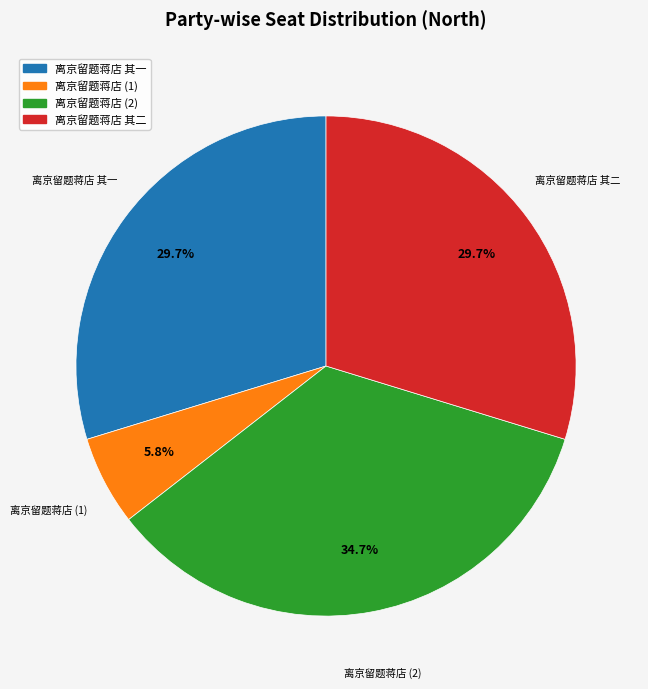

Does any single category account for the majority?

No